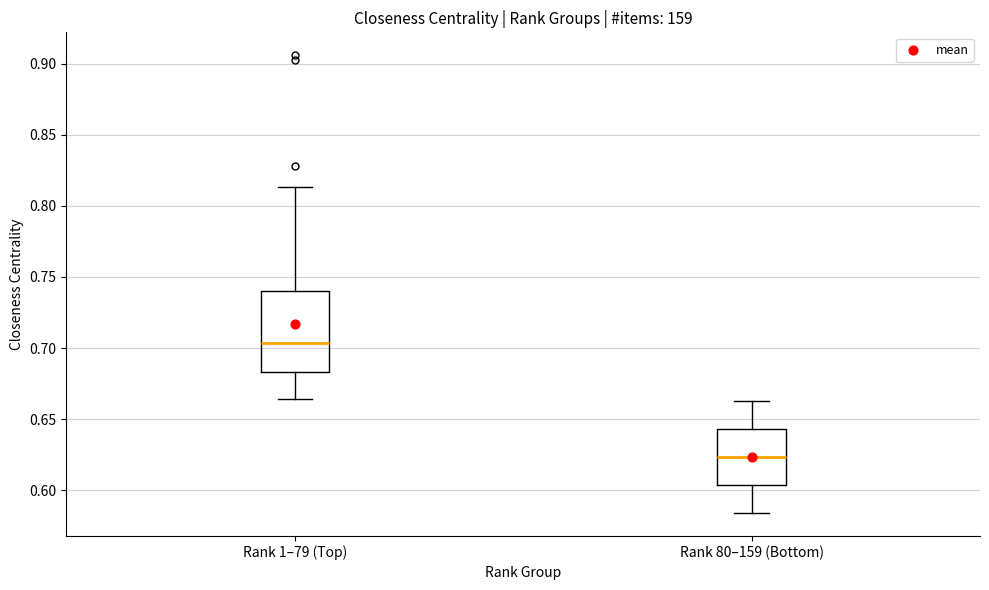

Comparing the boxes themselves (not the whiskers), which one is the tallest?

Rank 1–79 (Top)